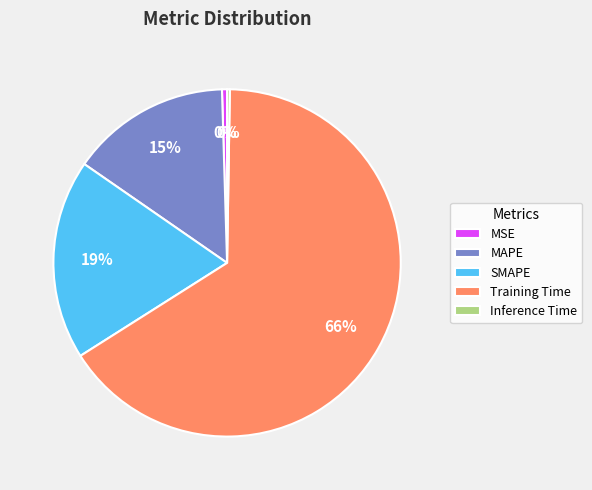

To the nearest percent, what percentage of the pie is SMAPE?

19%